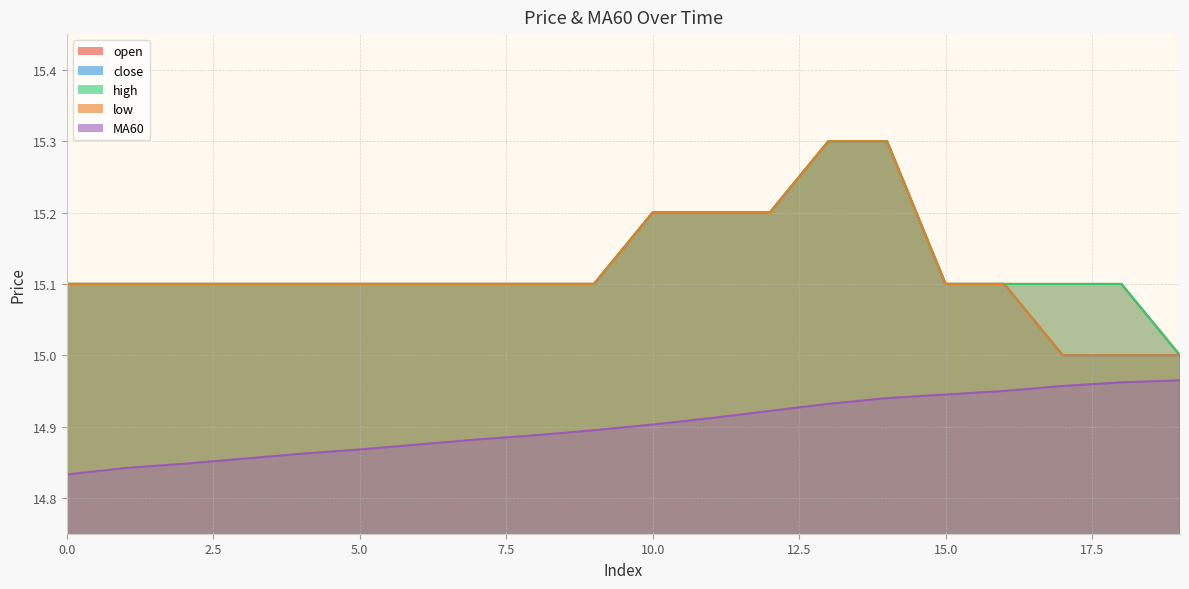

True or false: high and low intersect in this chart.

False